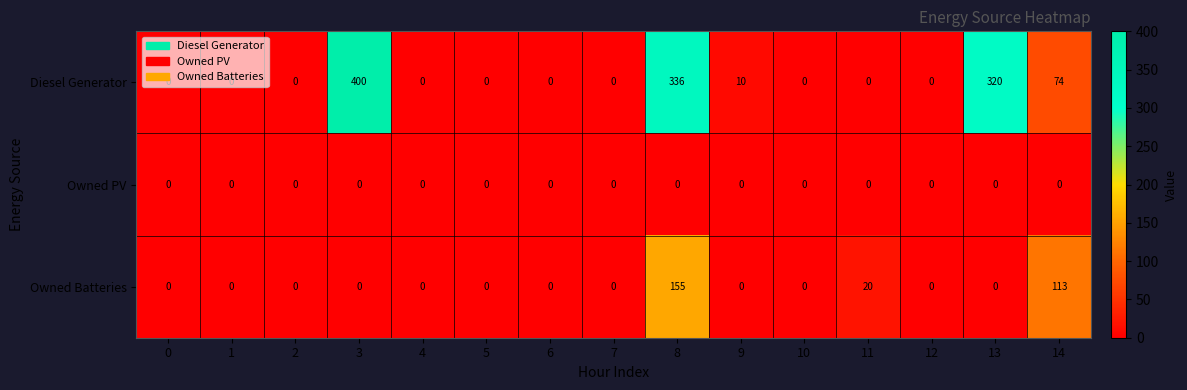

Which series changed the most between 8 and 11?

Diesel Generator